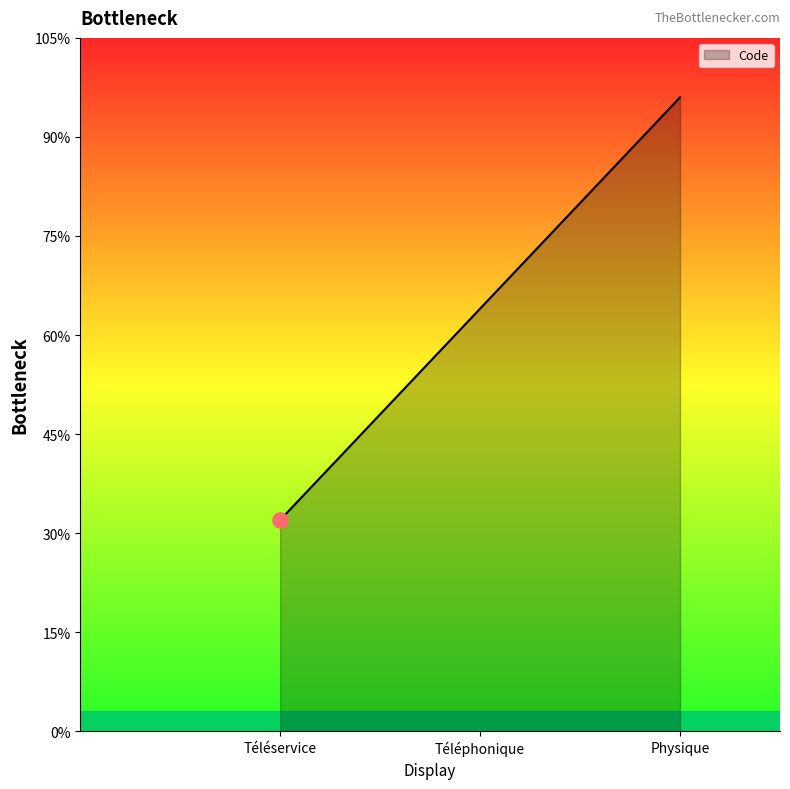

What is the ratio of the value at Physique to the value at Téléphonique?

1.5